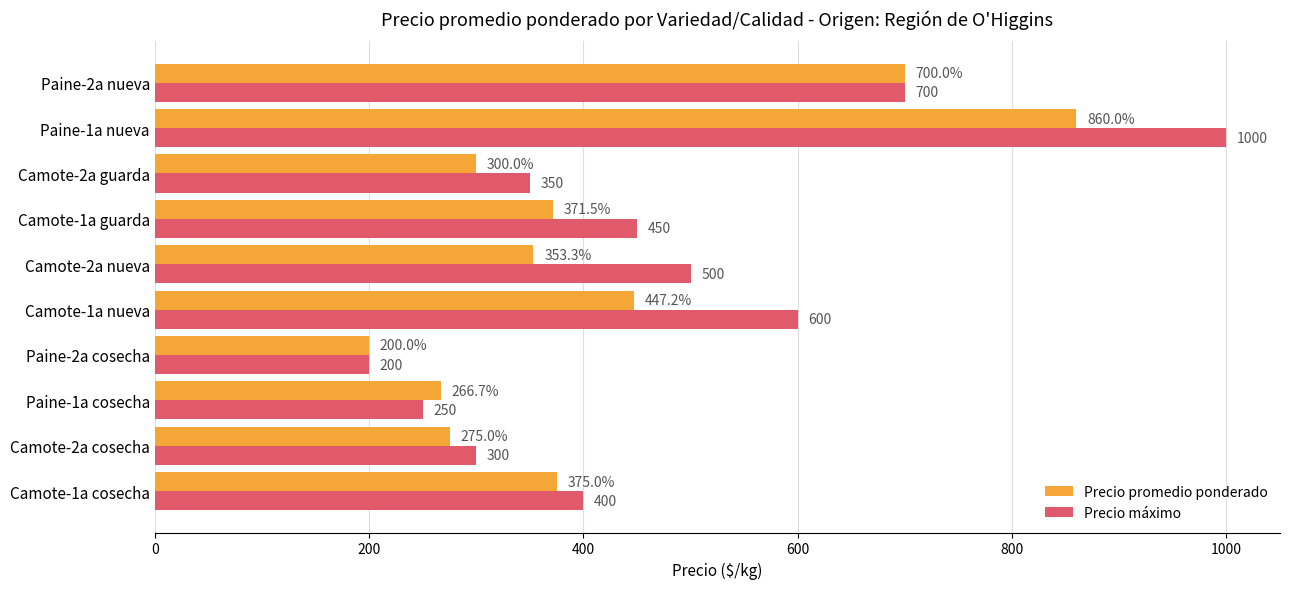

Is the value of Precio máximo at Paine-1a nueva greater than the value of Precio promedio ponderado at Camote-1a guarda?

Yes